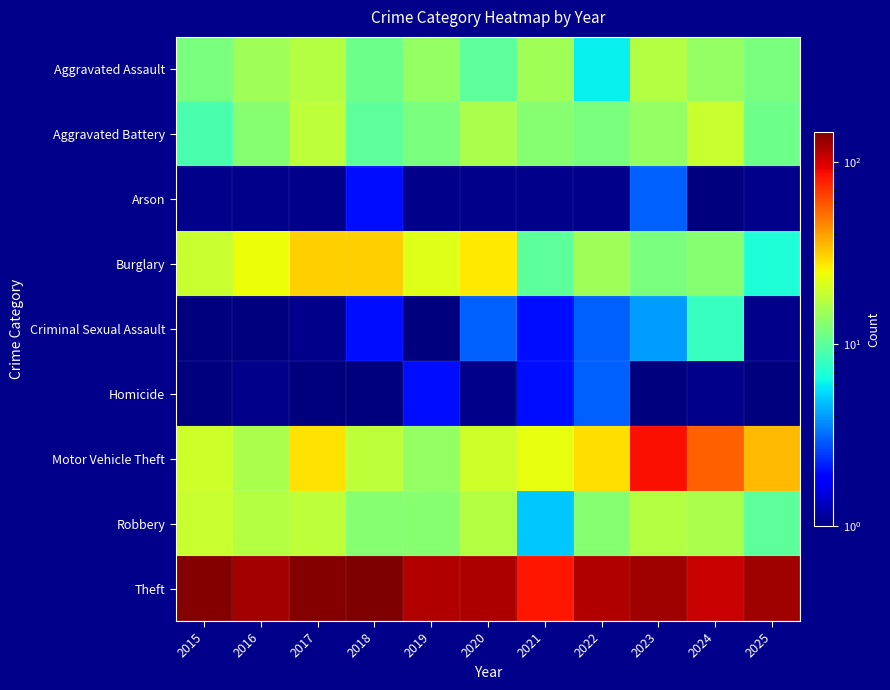

Reading right to left, extract all data points from this chart.

Aggravated Assault: 2025=12	2024=14	2023=17	2022=6	2021=15	2020=10	2019=14	2018=11	2017=17	2016=15	2015=12
Aggravated Battery: 2025=11	2024=19	2023=14	2022=12	2021=13	2020=16	2019=12	2018=10	2017=18	2016=13	2015=9
Arson: 2025=0	2024=1	2023=3	2022=0	2021=0	2020=0	2019=0	2018=2	2017=0	2016=0	2015=0
Burglary: 2025=7	2024=13	2023=12	2022=15	2021=10	2020=27	2019=22	2018=31	2017=31	2016=24	2015=19
Criminal Sexual Assault: 2025=0	2024=8	2023=4	2022=3	2021=2	2020=3	2019=1	2018=2	2017=0	2016=1	2015=1
Homicide: 2025=1	2024=0	2023=1	2022=3	2021=2	2020=0	2019=2	2018=1	2017=1	2016=0	2015=1
Motor Vehicle Theft: 2025=35	2024=56	2023=85	2022=29	2021=23	2020=20	2019=14	2018=18	2017=28	2016=16	2015=20
Robbery: 2025=10	2024=16	2023=17	2022=13	2021=5	2020=17	2019=13	2018=13	2017=18	2016=17	2015=19
Theft: 2025=127	2024=105	2023=125	2022=117	2021=83	2020=120	2019=116	2018=146	2017=143	2016=123	2015=142